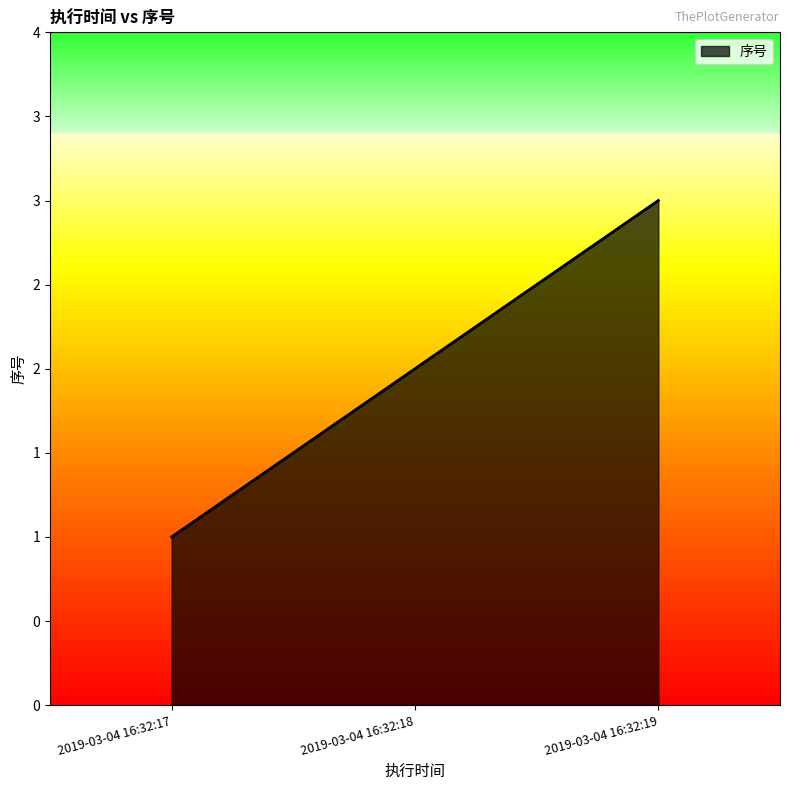

Does the chart display data point markers on the line(s)?

No